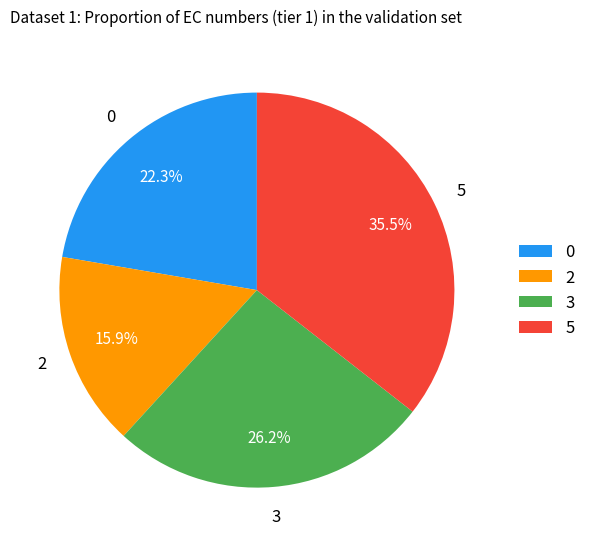

Rank the categories by value from lowest to highest.

2, 0, 3, 5